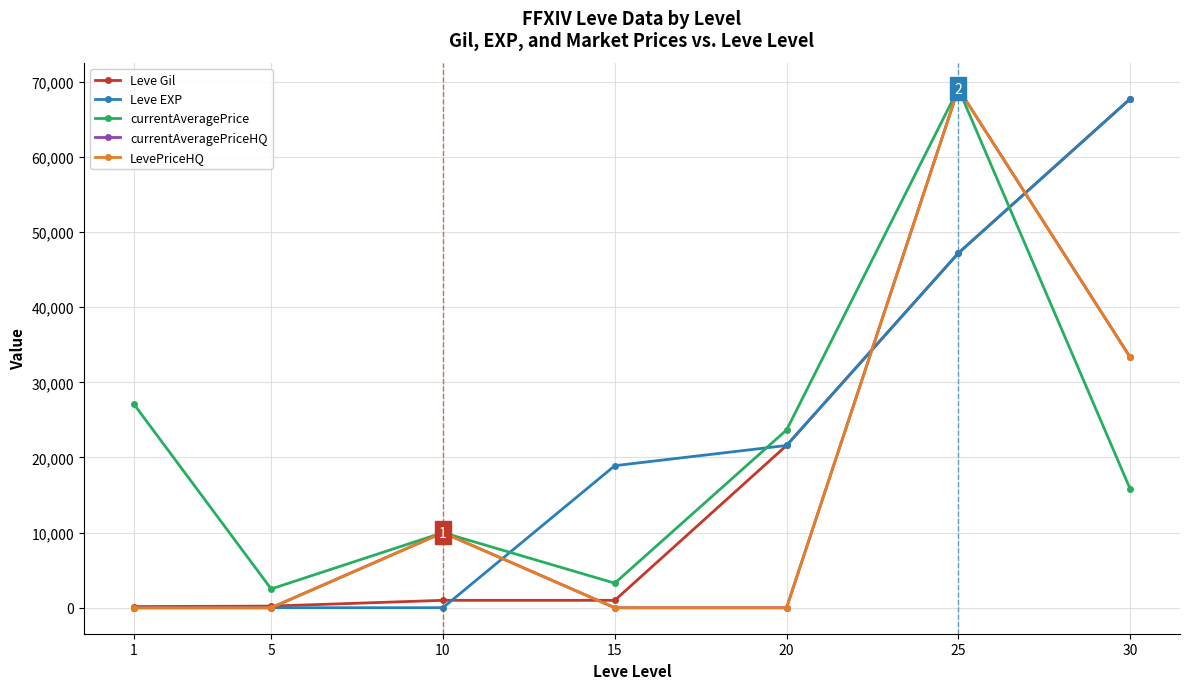

The currentAveragePriceHQ series shows 69090 at 25. True or false?

True